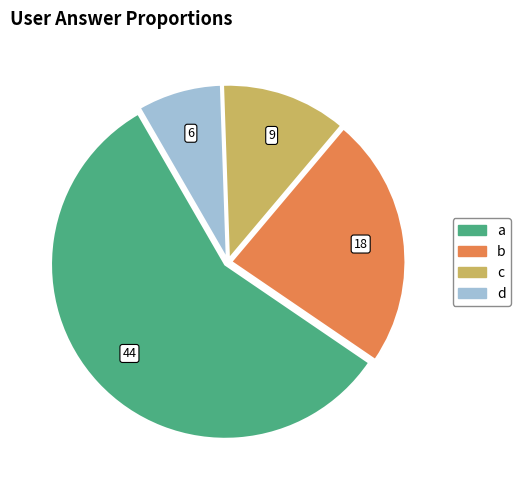

What is the majority slice?

a